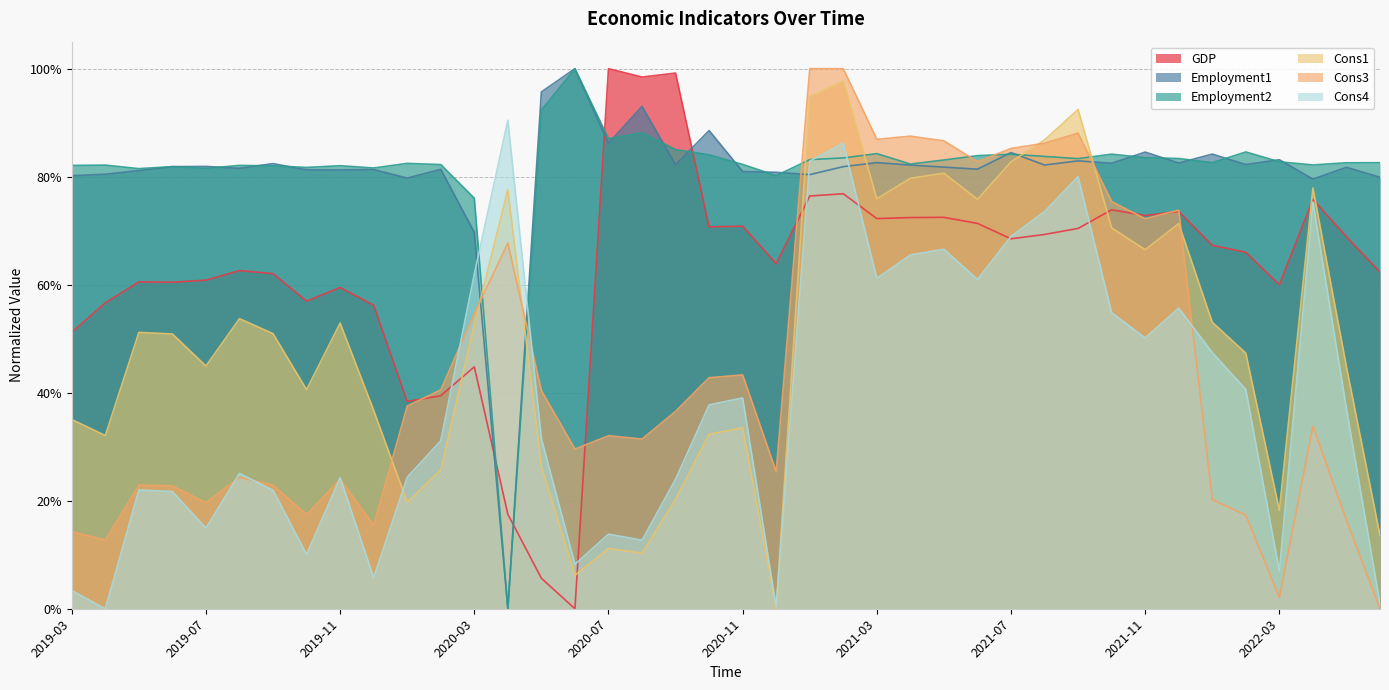

In Employment2, how many points are lower than both neighbors (excluding endpoints)?

11